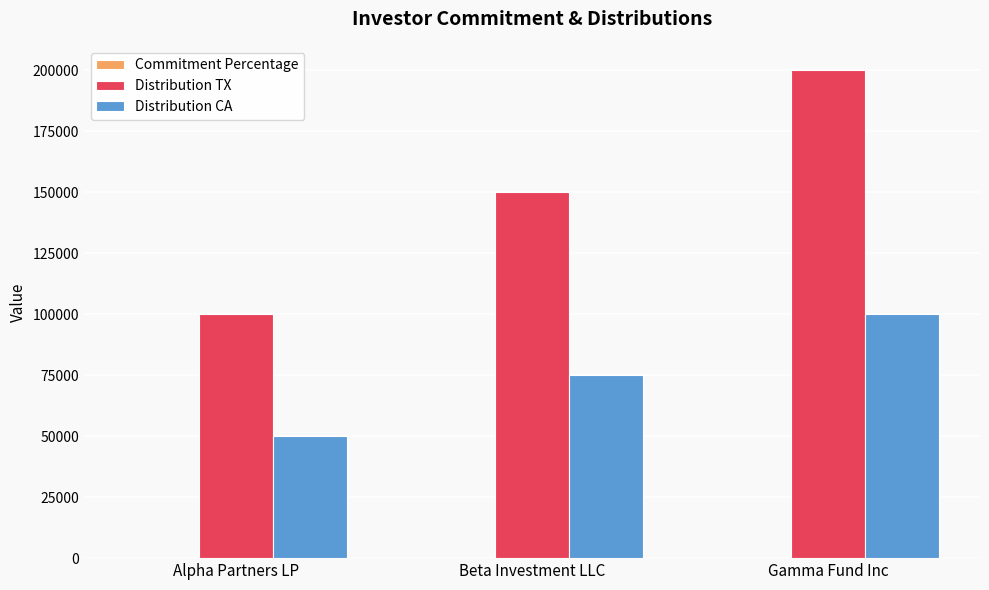

Which label corresponds to the largest value in the chart?

Gamma Fund Inc